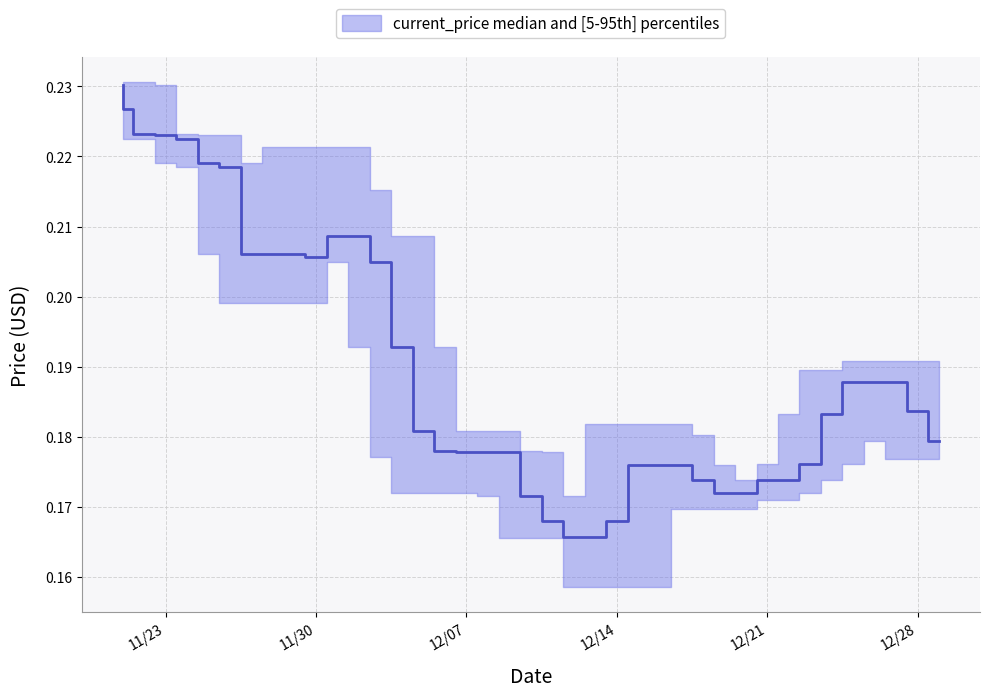

Which category has the lowest value across all series?

12/12/2021